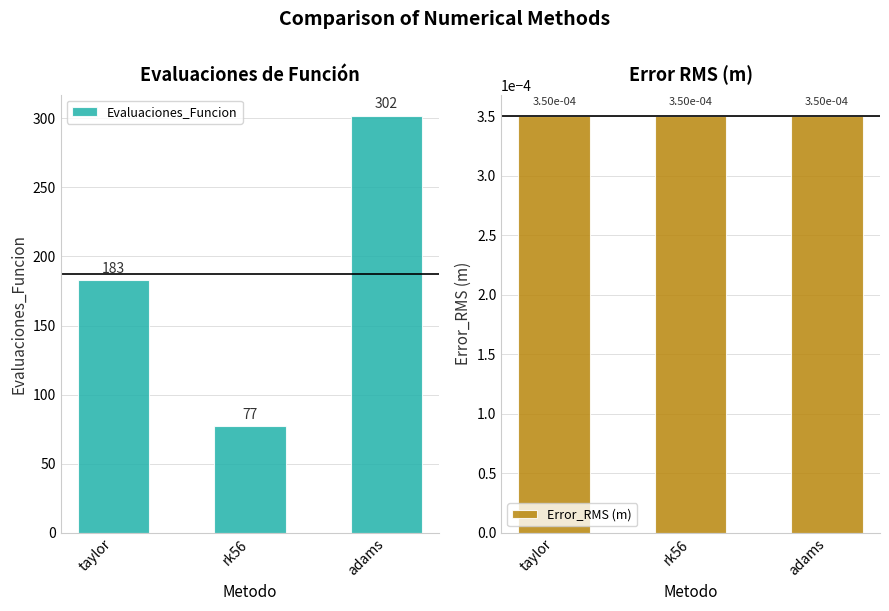

What is the label of the 1st bar from the right?

adams